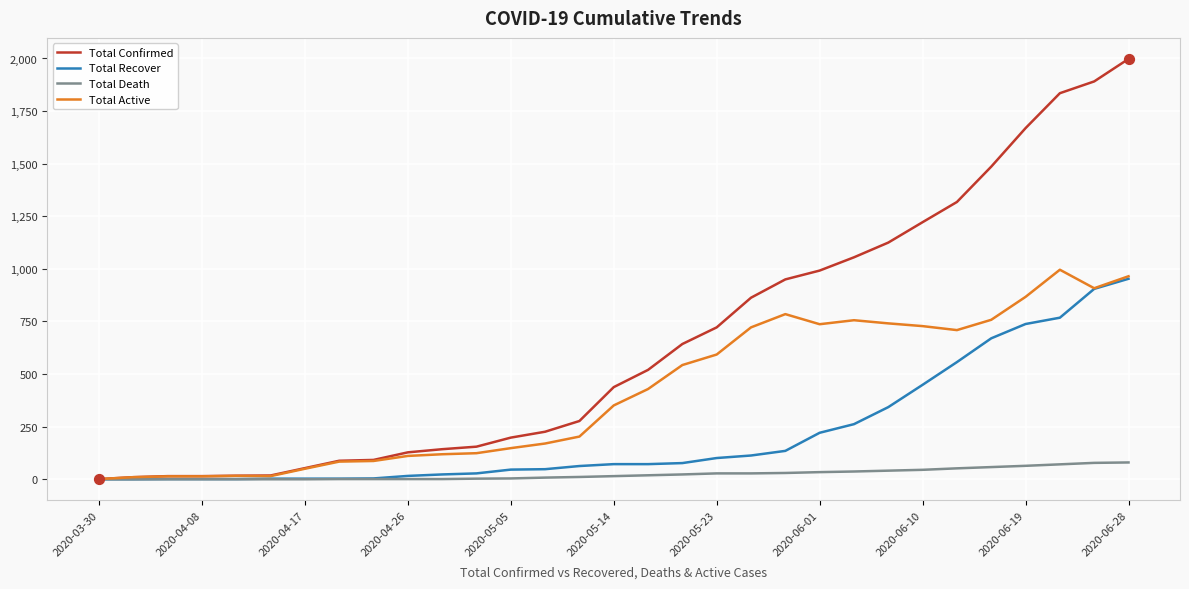

Which series has the largest total across all categories?

Total Confirmed